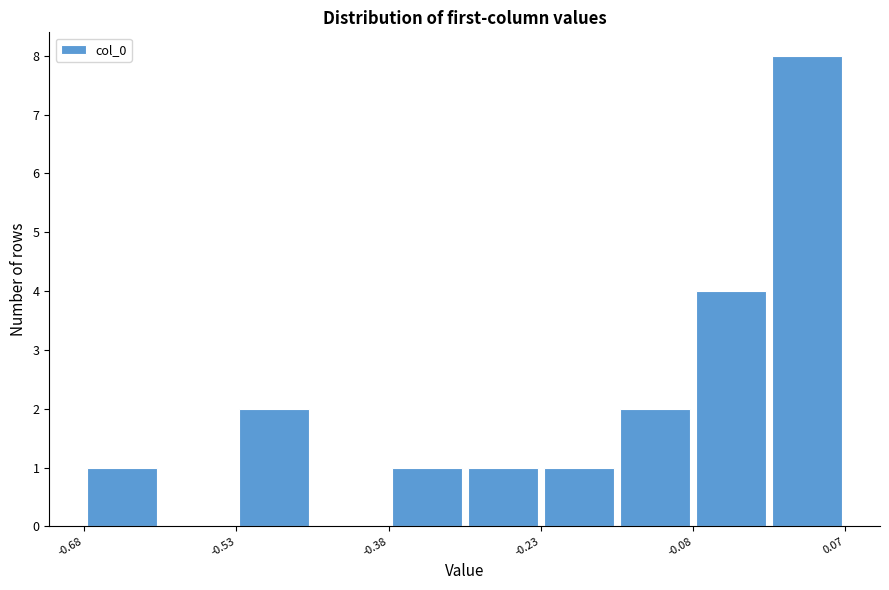

Around what value on the x-axis is the tallest bar? Give the approximate position of its centre, as read against the axis.

0.02